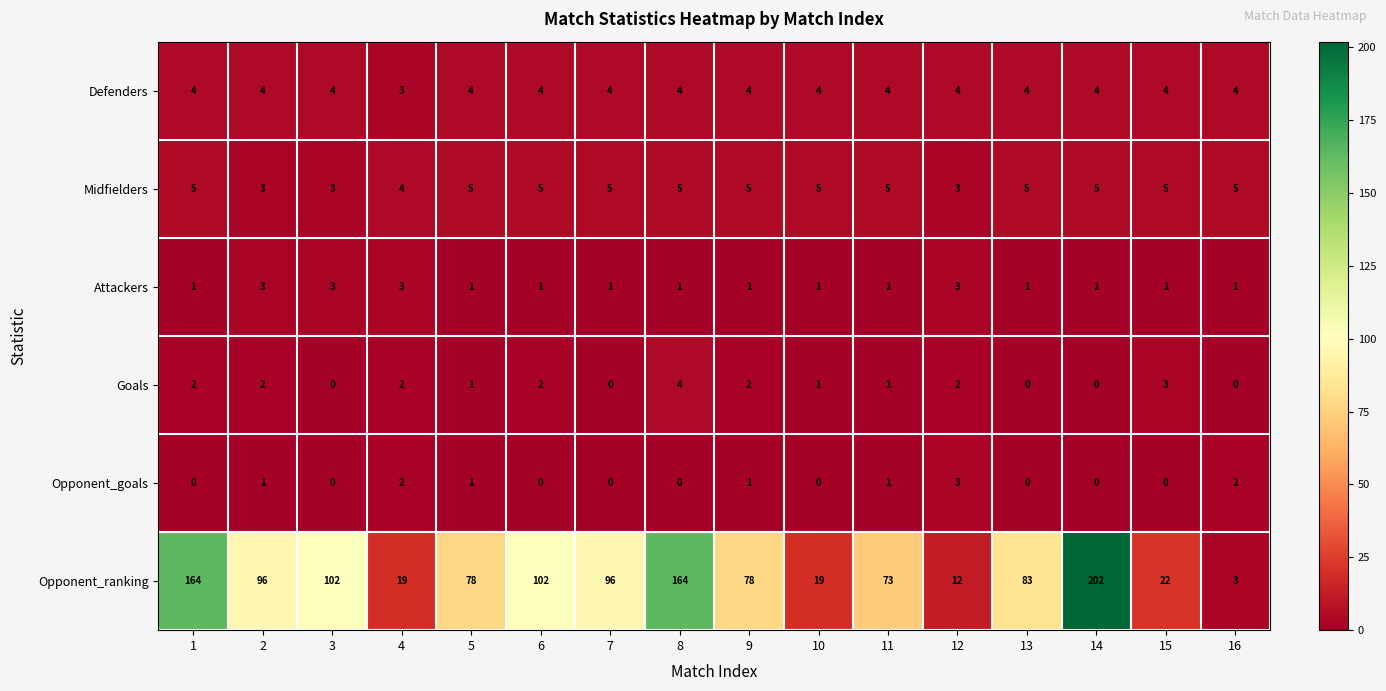

Count the number of data series in this chart.

6